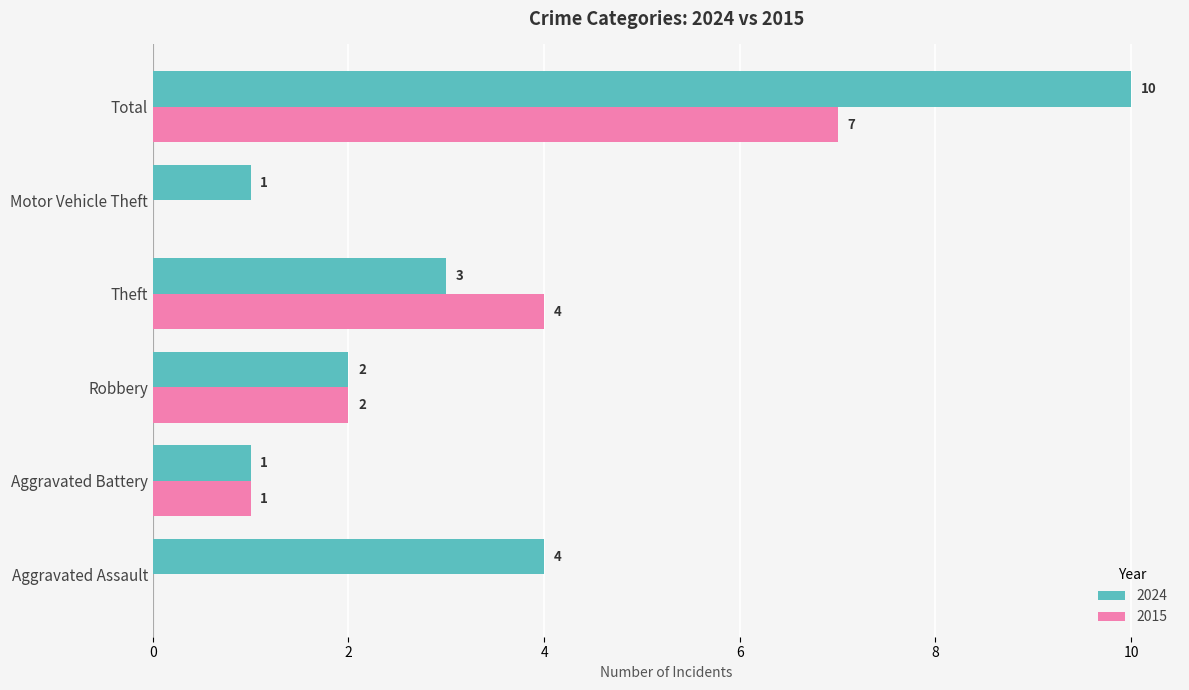

What is the greatest value displayed?

10